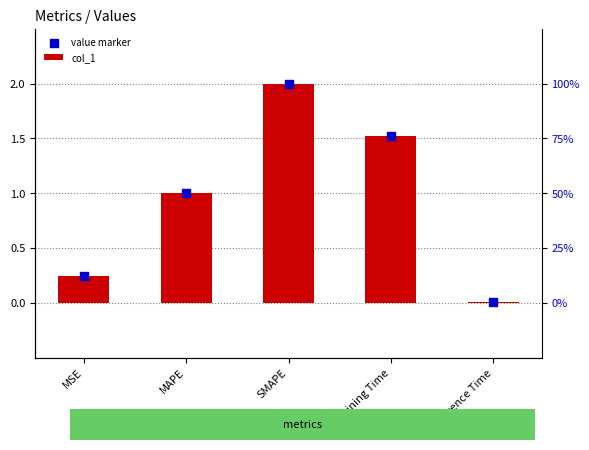

Which series contains the lowest Y value?

col_1